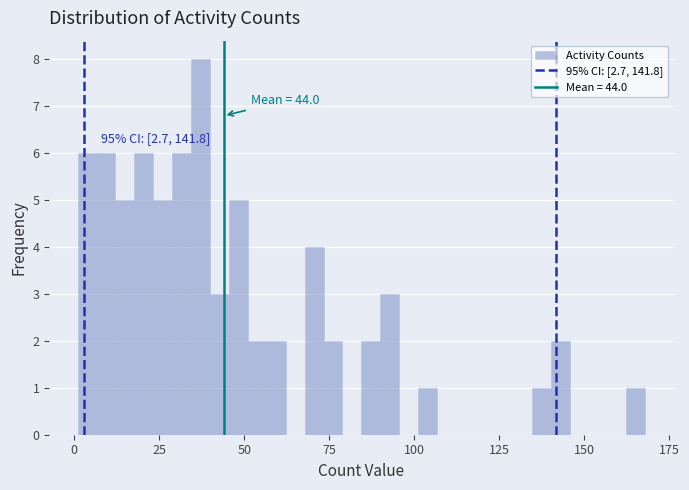

Around what value on the x-axis is the tallest bar? Give the approximate position of its centre, as read against the axis.

35